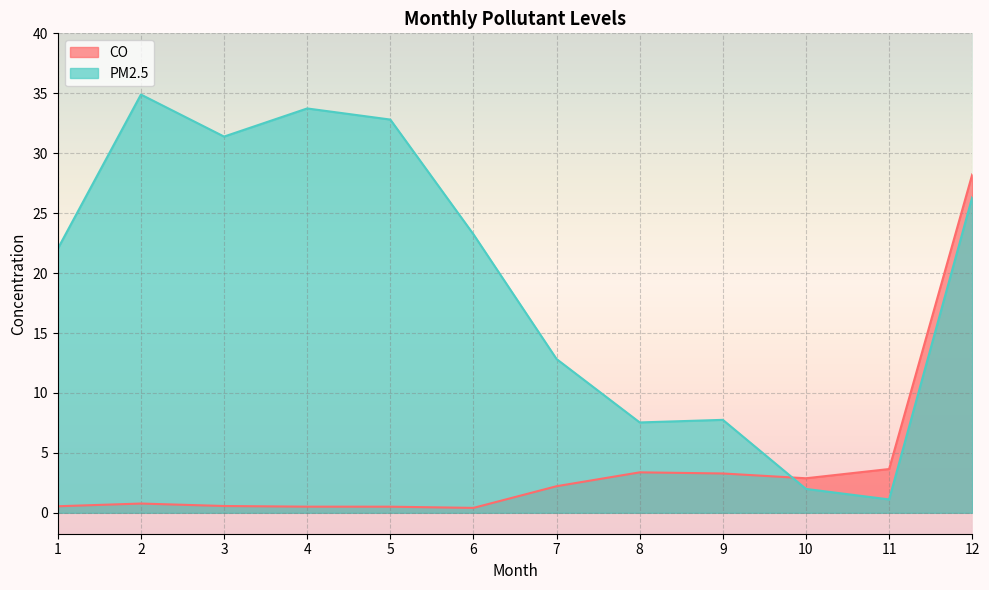

Rank the categories by PM2.5 value from lowest to highest.

11, 10, 8, 9, 7, 1, 6, 12, 3, 5, 4, 2